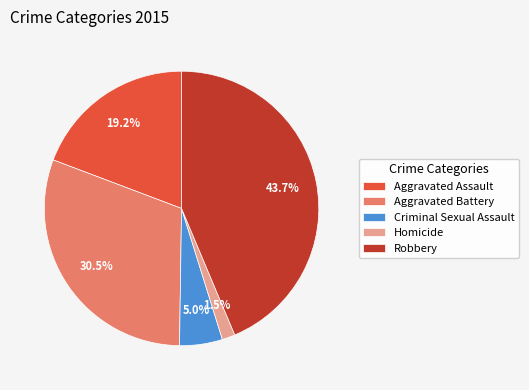

How much of the chart is everything except Aggravated Battery?

69.5%